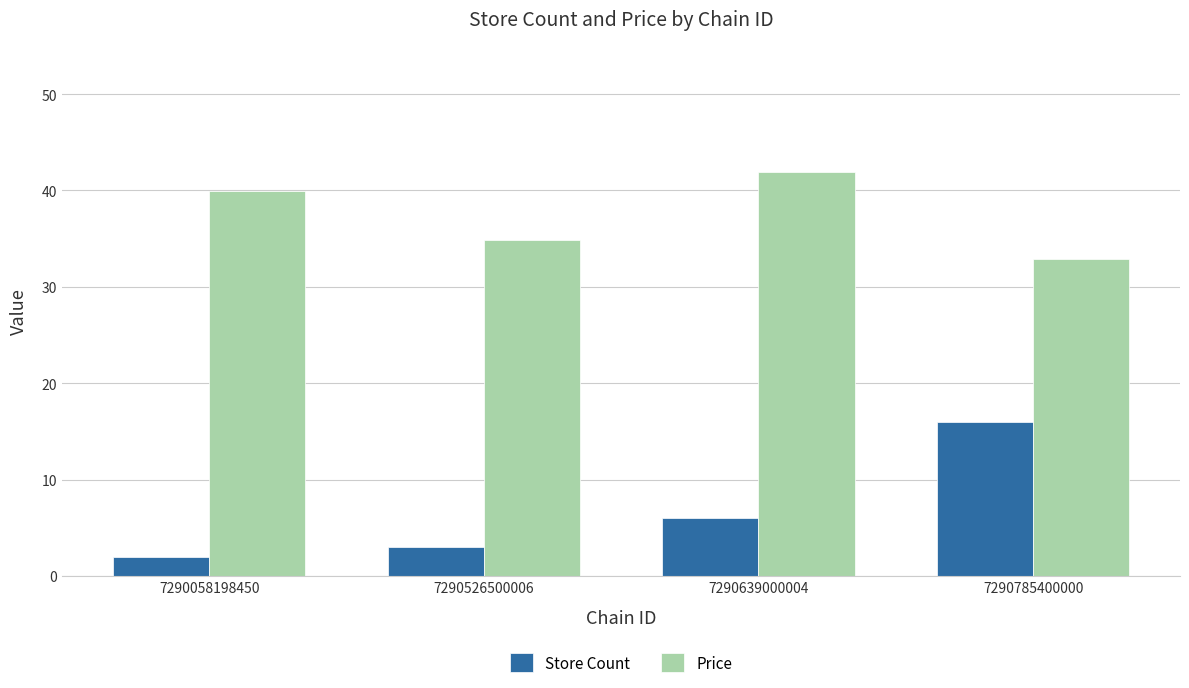

What is the difference between the Store Count values at 7290639000004 and 7290785400000?

10.0